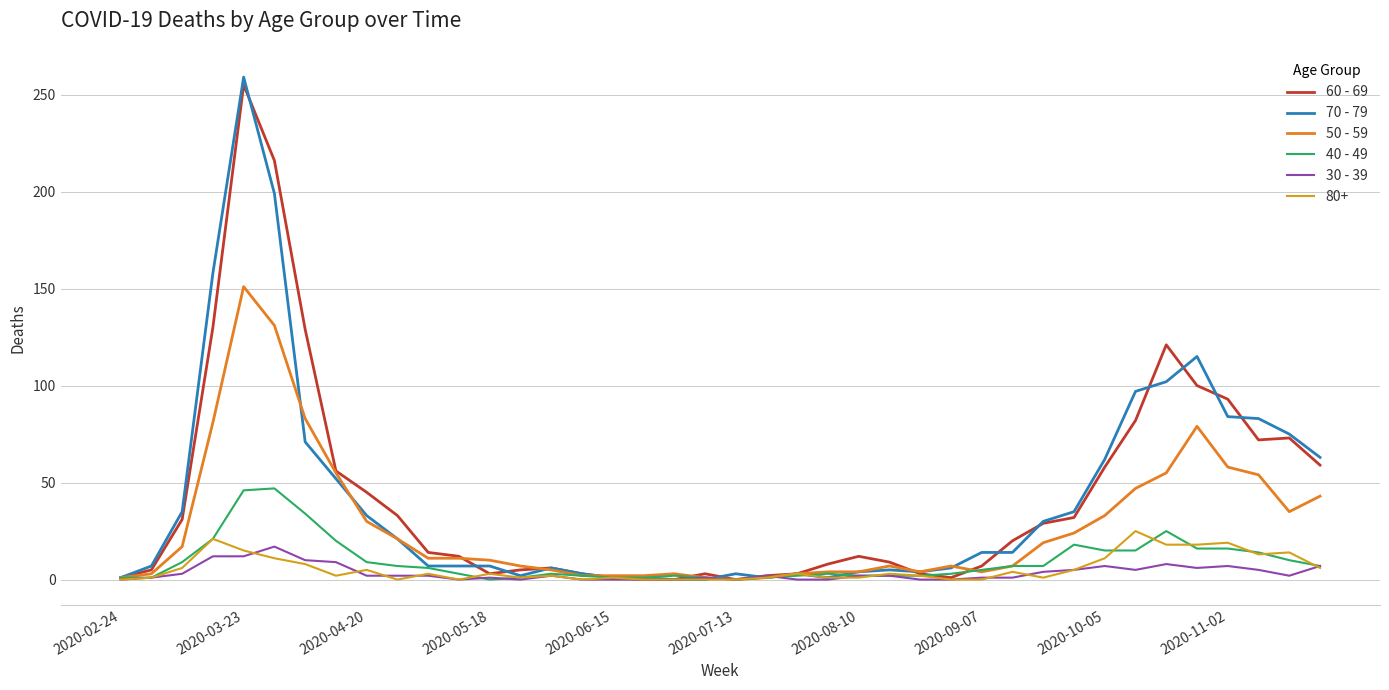

Which series has the largest range (max minus min)?

70 - 79